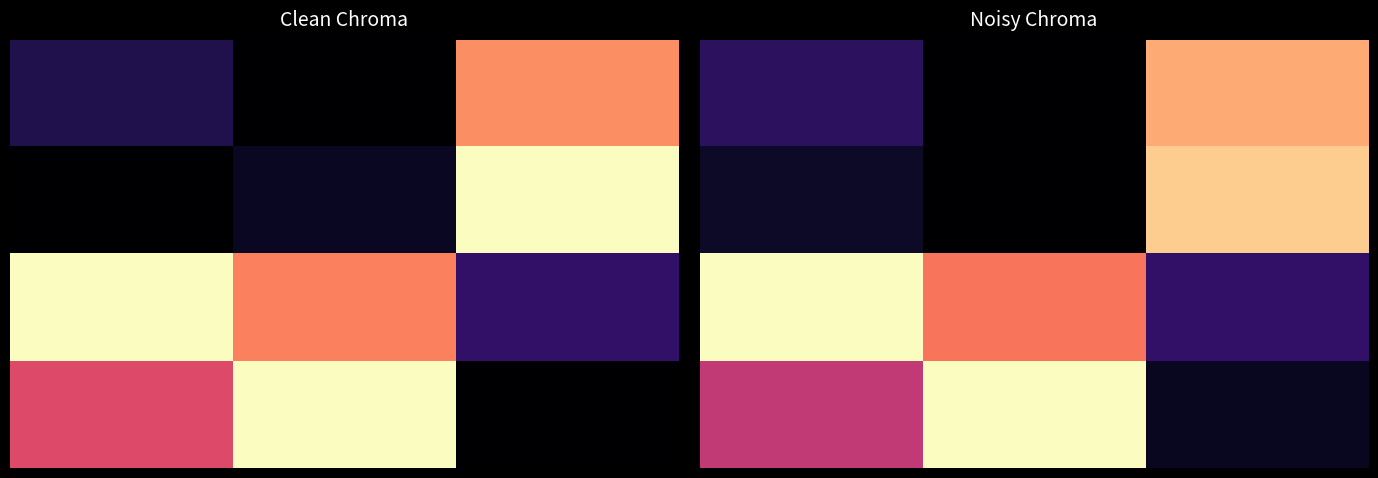

At how many categories does at least one series exceed 0?

3